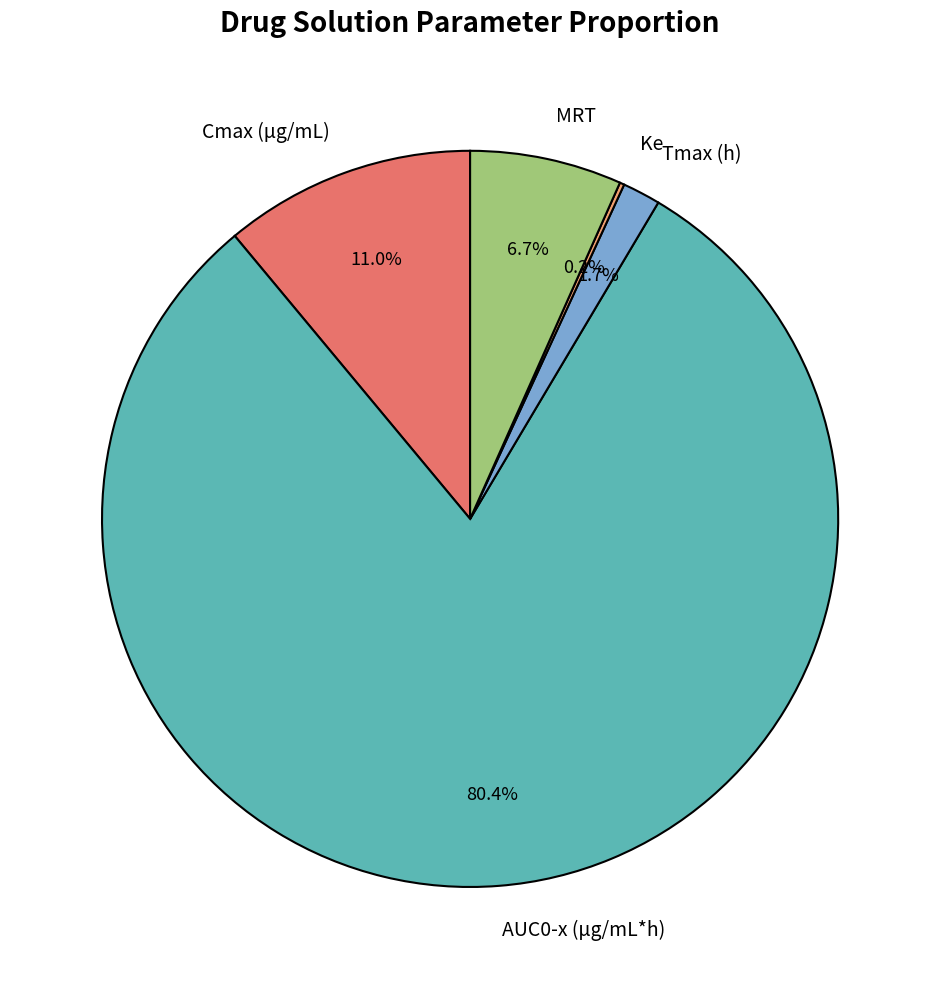

Is the sum of MRT and AUC0-x (µg/mL*h) greater than half?

Yes